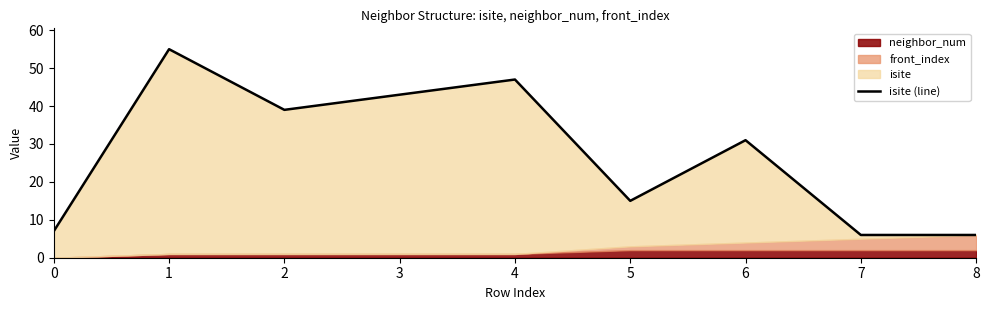

List the labels in order of value, largest first.

1, 4, 3, 2, 6, 5, 0, 7, 8